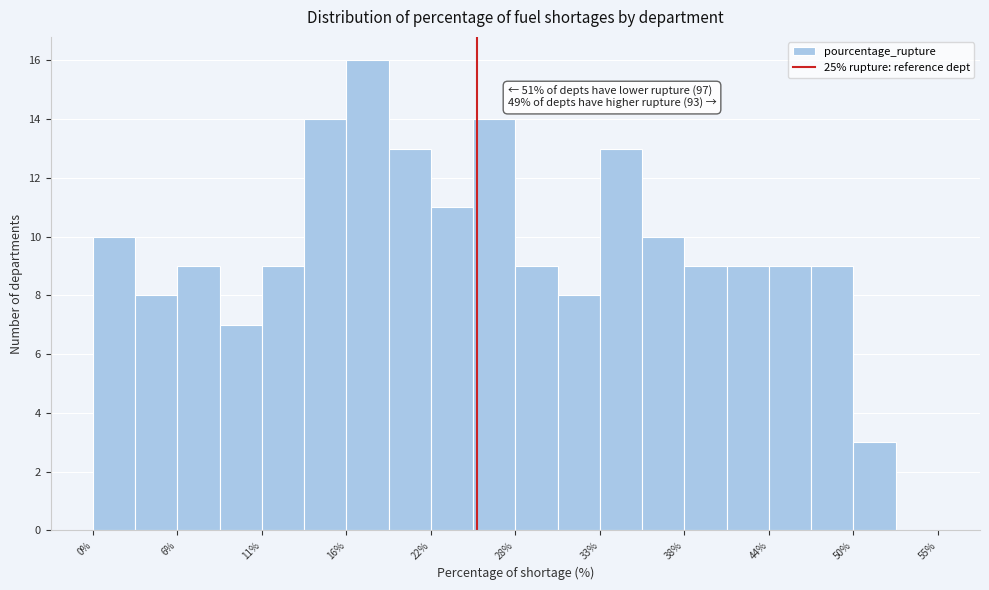

Read against the x-axis, roughly where is the centre of the tallest bar?

18